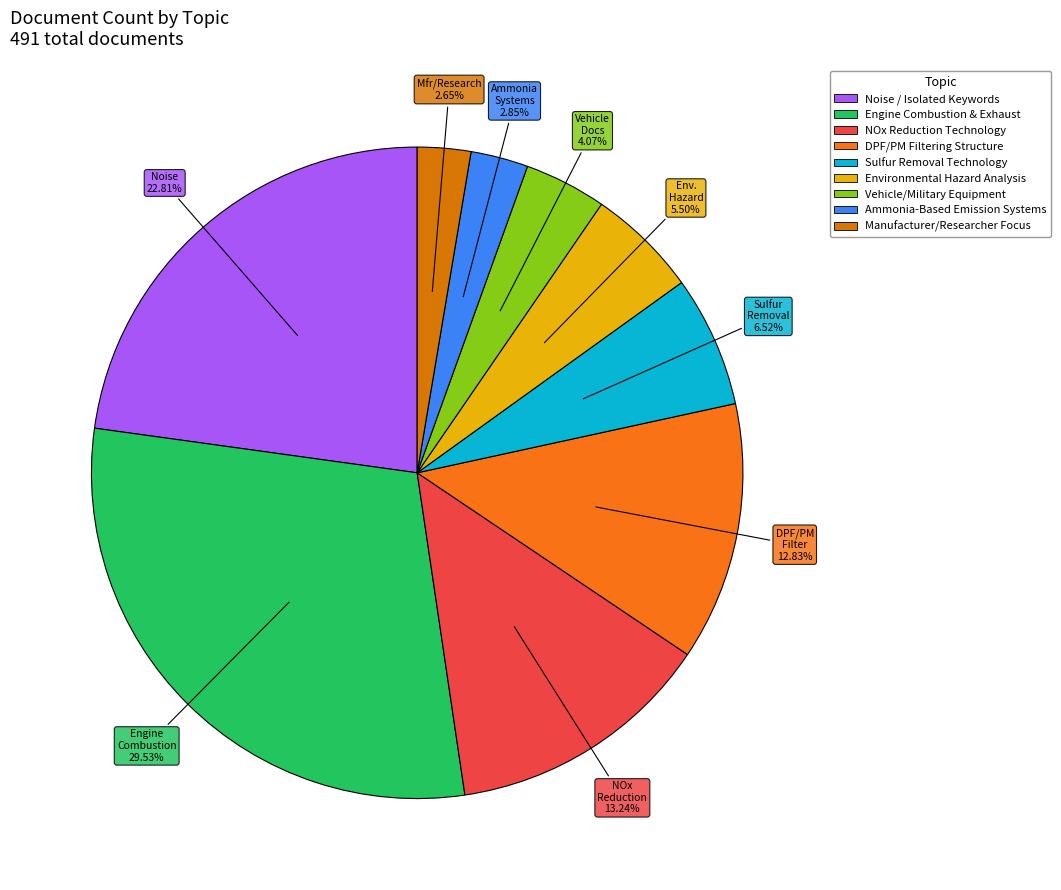

Count the number of slices in the pie.

9